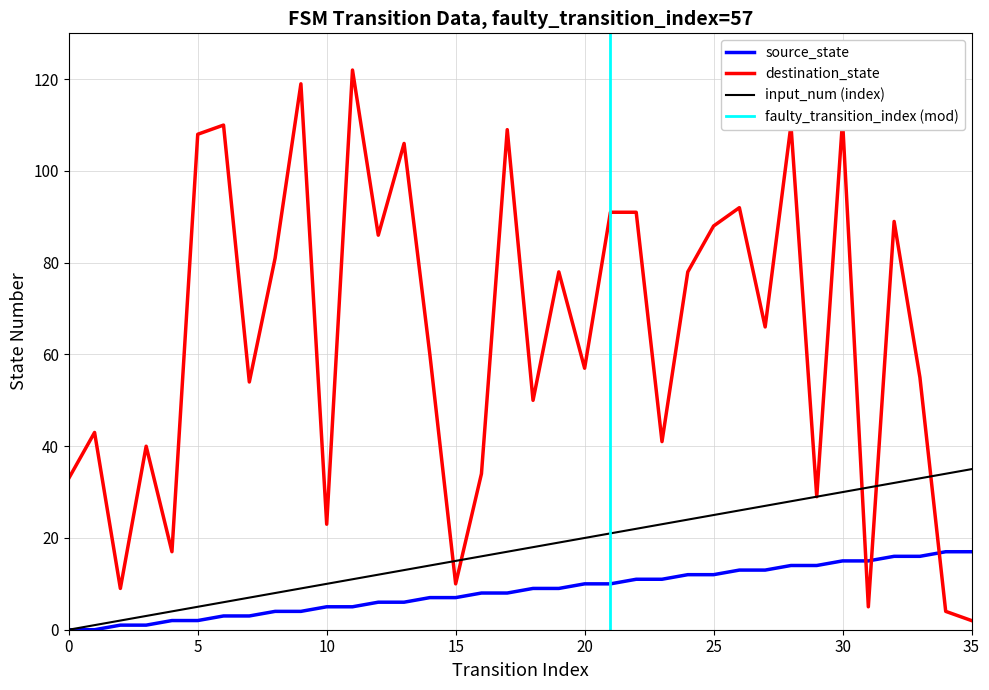

How many data points in source_state are above 9?

16